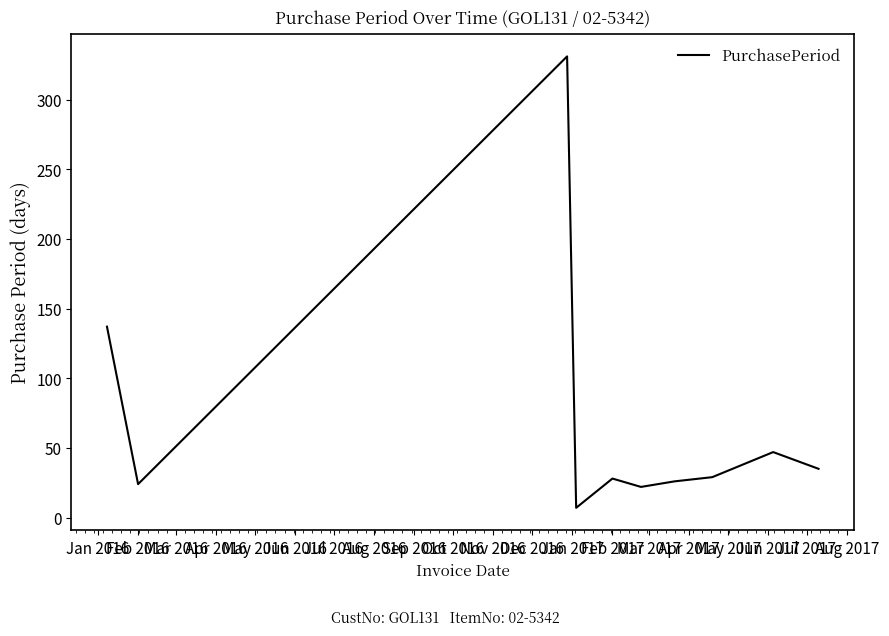

Where does the data first go above 29?

Jan 2016